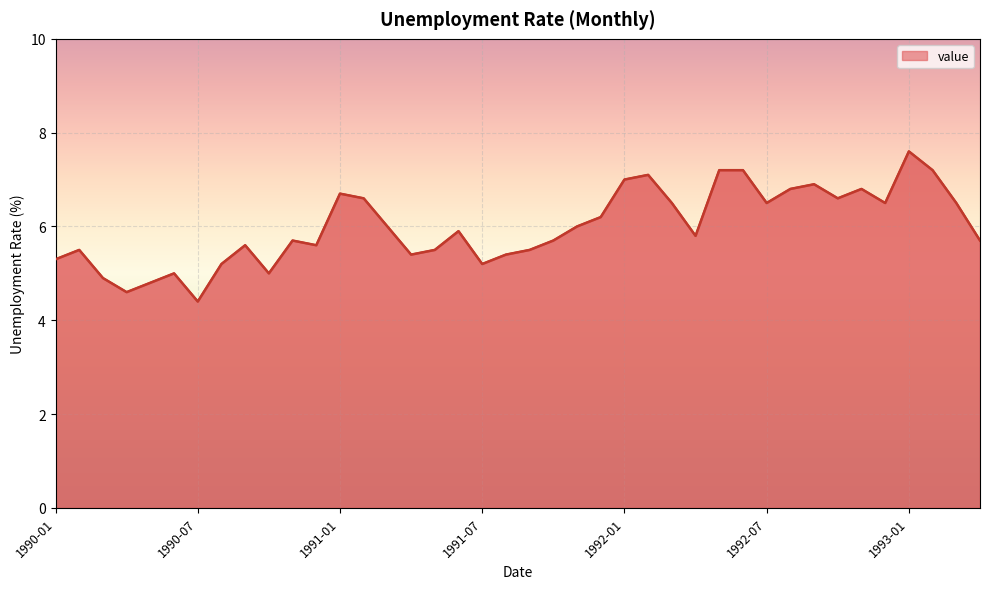

What is the greatest value displayed?

7.6